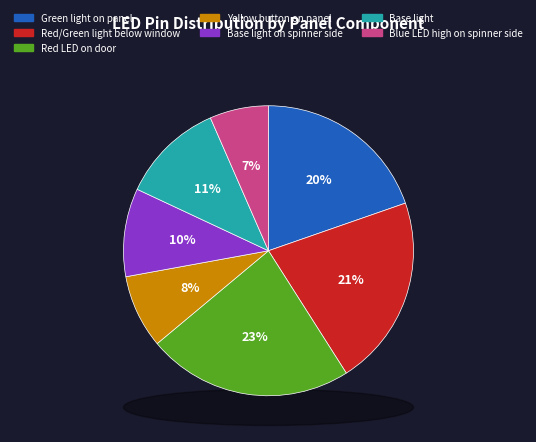

Is the sum of Red/Green light below window and Green light on panel greater than half?

No